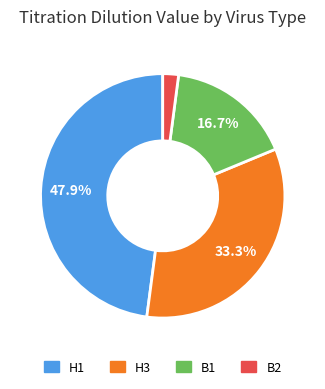

Does B2 account for over 50% of the chart?

No